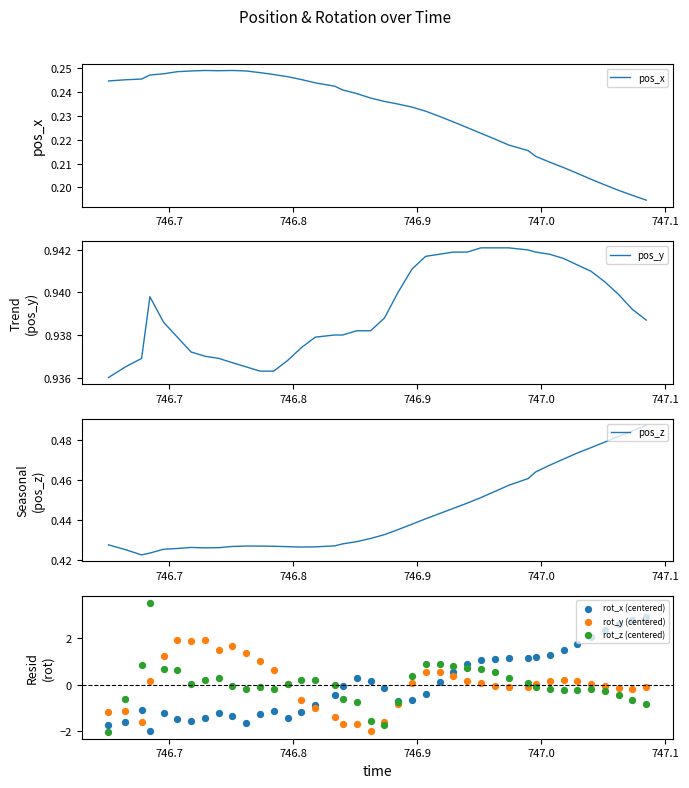

Which series contains the lowest Y value?

rot_z (centered)